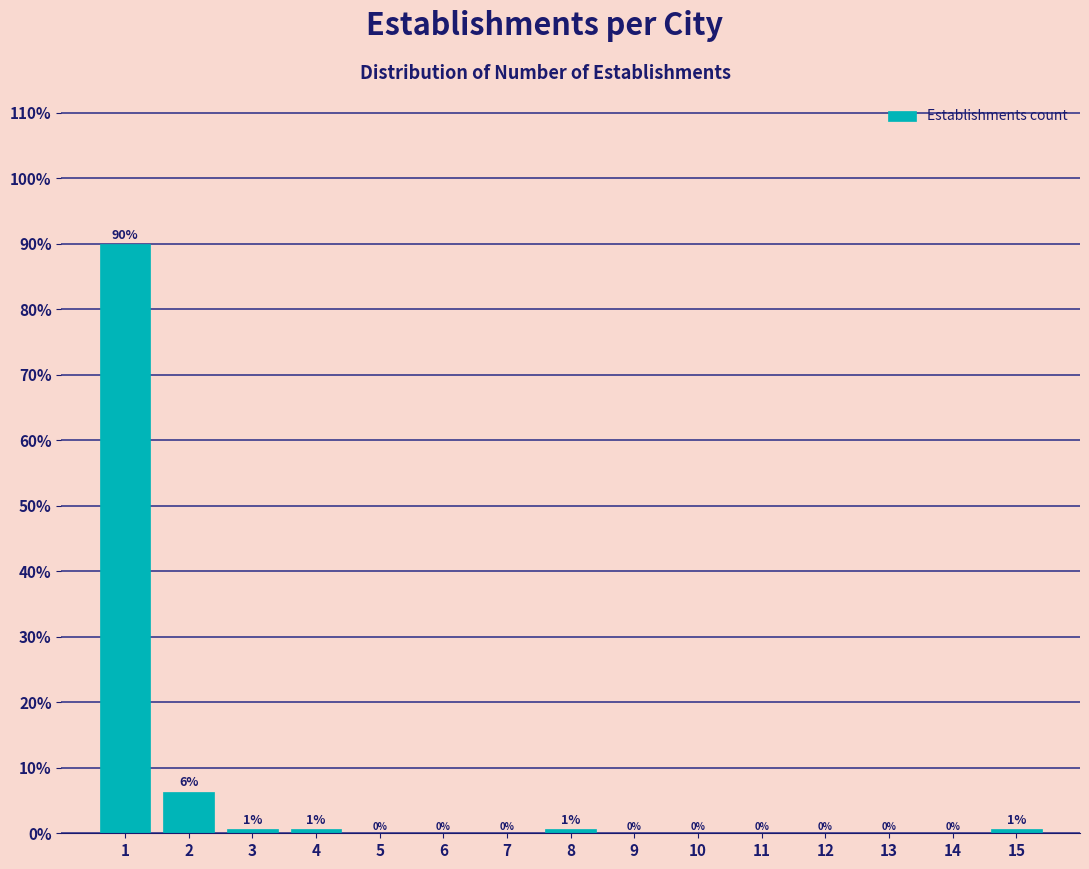

What is the greatest value displayed?

89.9